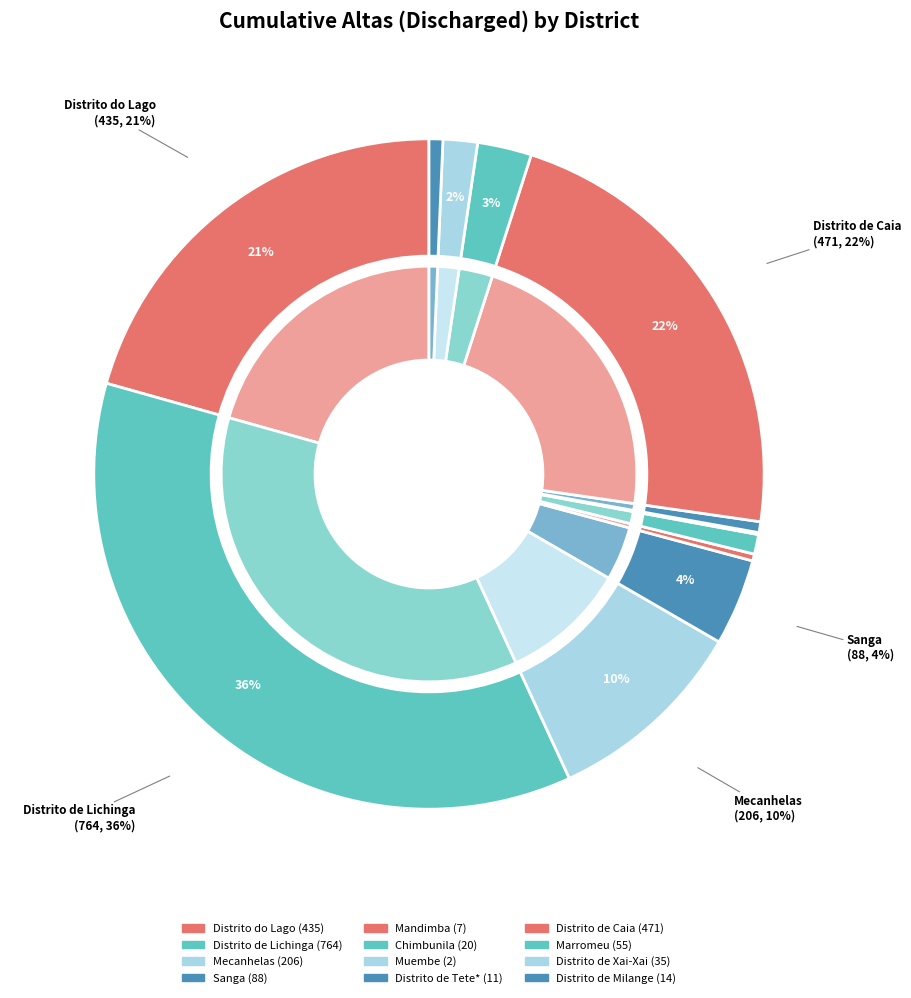

To the nearest percent, what percentage of the pie is Distrito de Xai-Xai?

2%